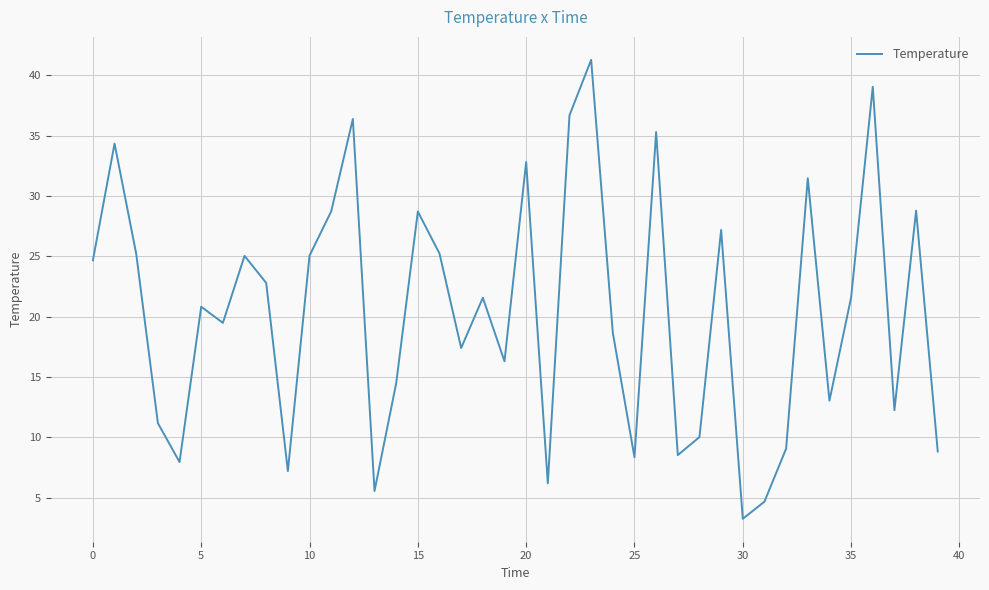

What is the smallest value displayed?

3.2